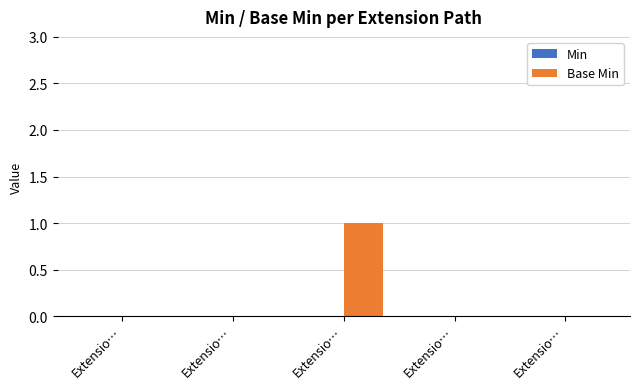

What is the label of the 5th bar from the right?

Extensio…